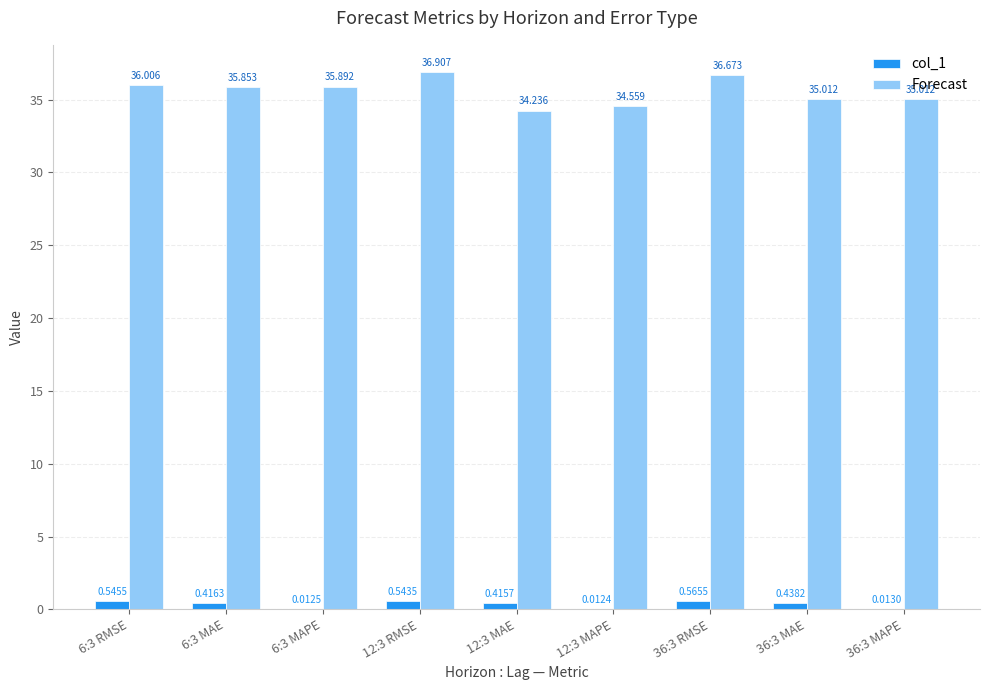

Which series changed the most between 6:3 MAE and 36:3 MAE?

Forecast